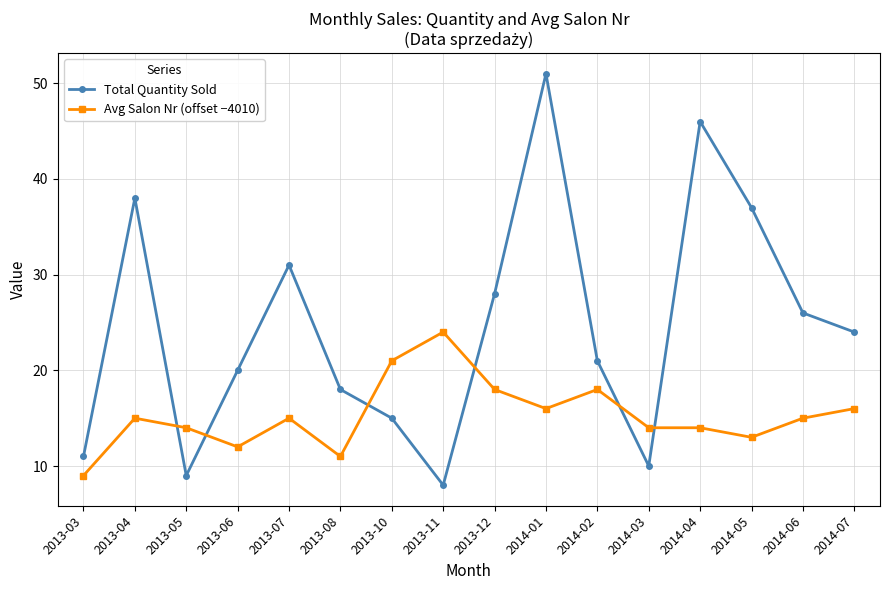

Is the value of Avg Salon Nr (offset −4010) at 2013-04 greater than the value of Total Quantity Sold at 2014-06?

No